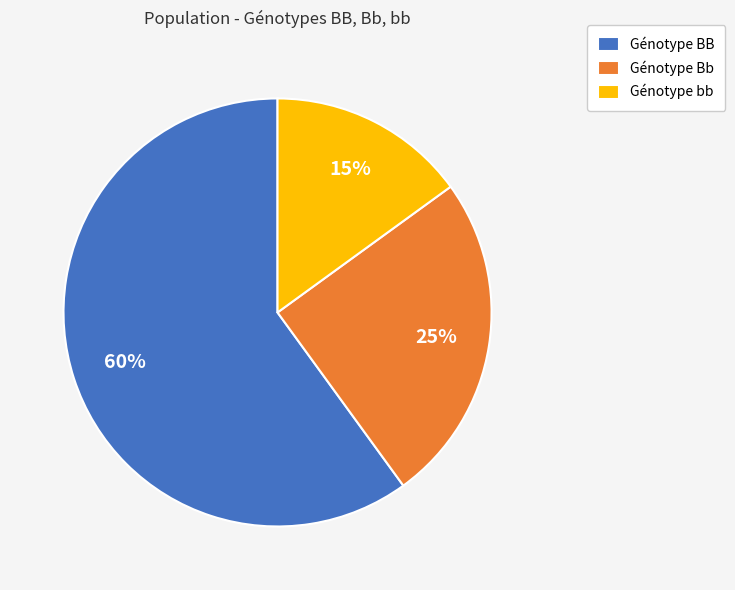

Count the number of slices in the pie.

3